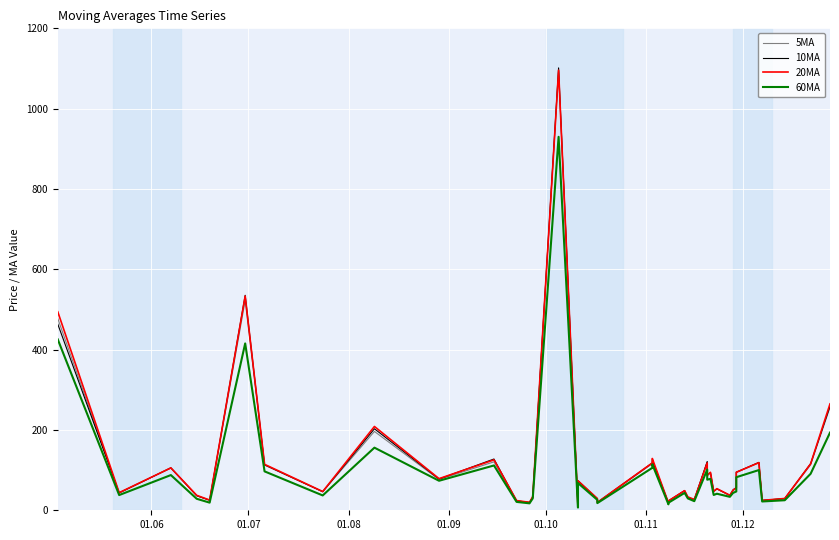

What is the average value of the 60MA series?

98.1